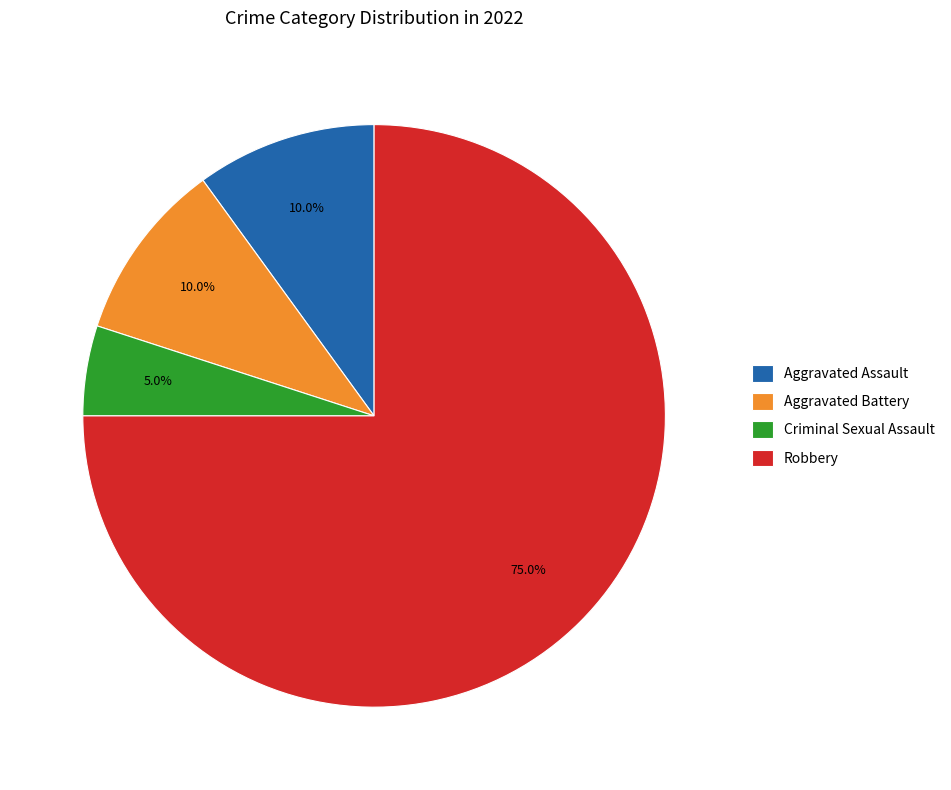

What is the ratio of the value at Aggravated Battery to the value at Aggravated Assault?

1.0